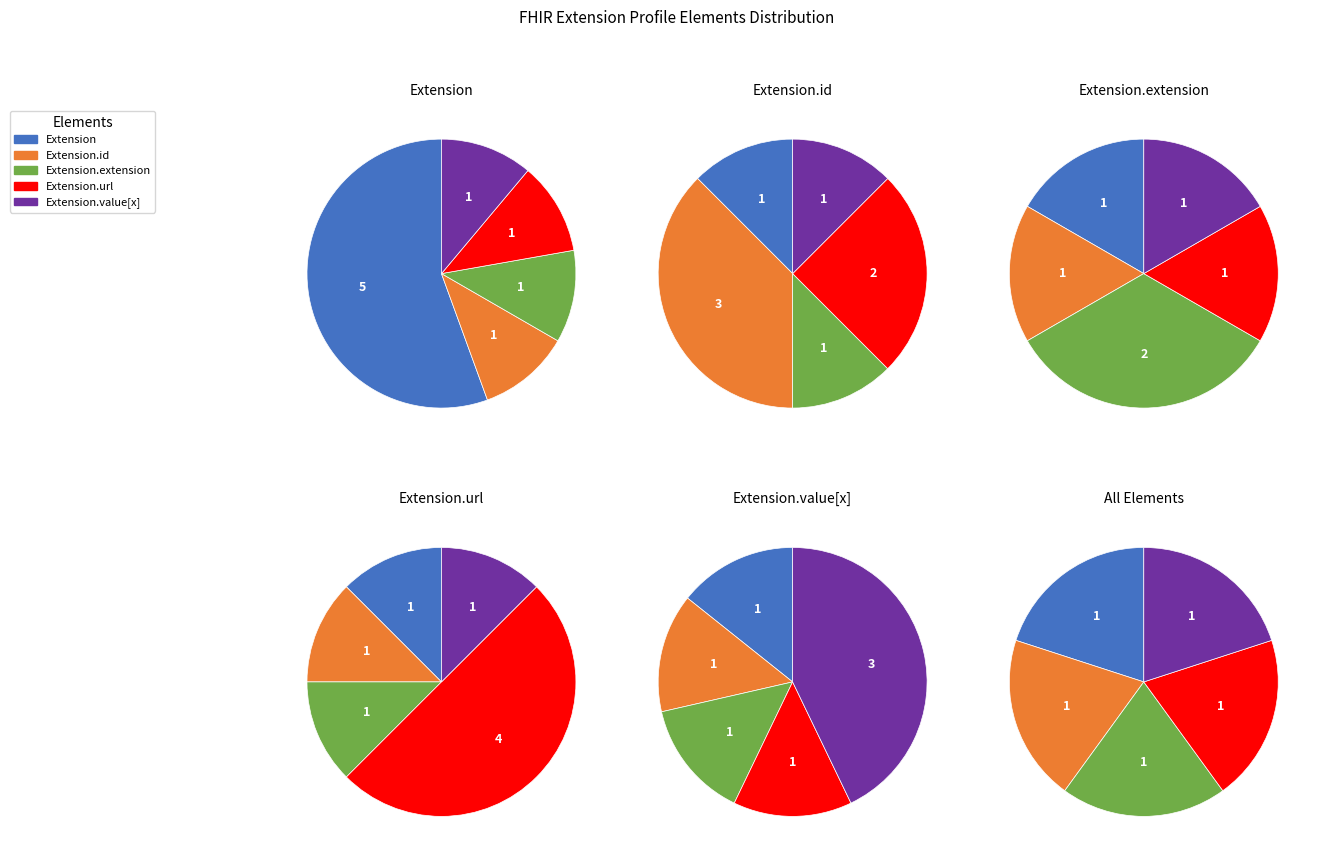

Which slice is the smallest?

Extension